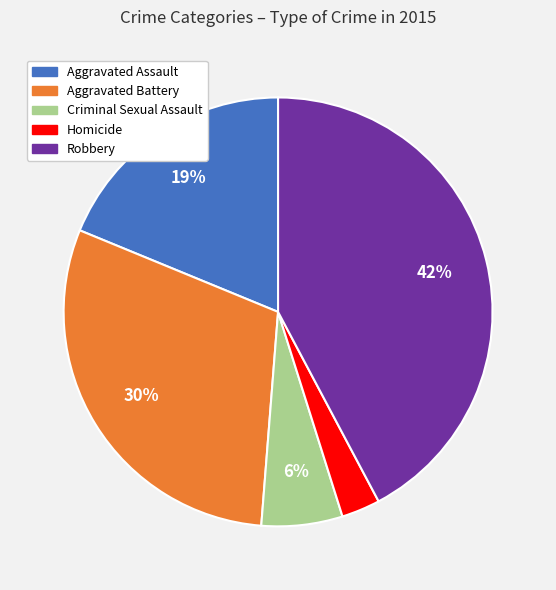

Is it true that Homicide is 3% of the pie?

True